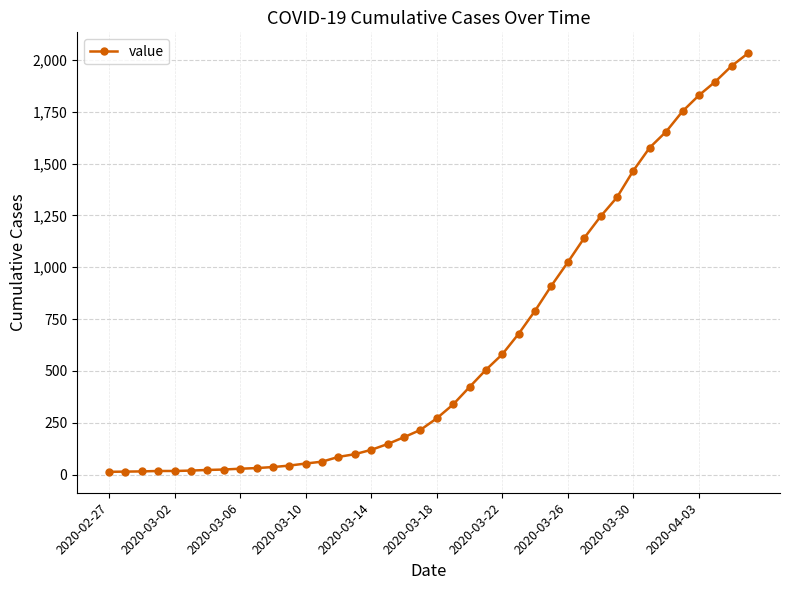

What is the greatest value displayed?

2032